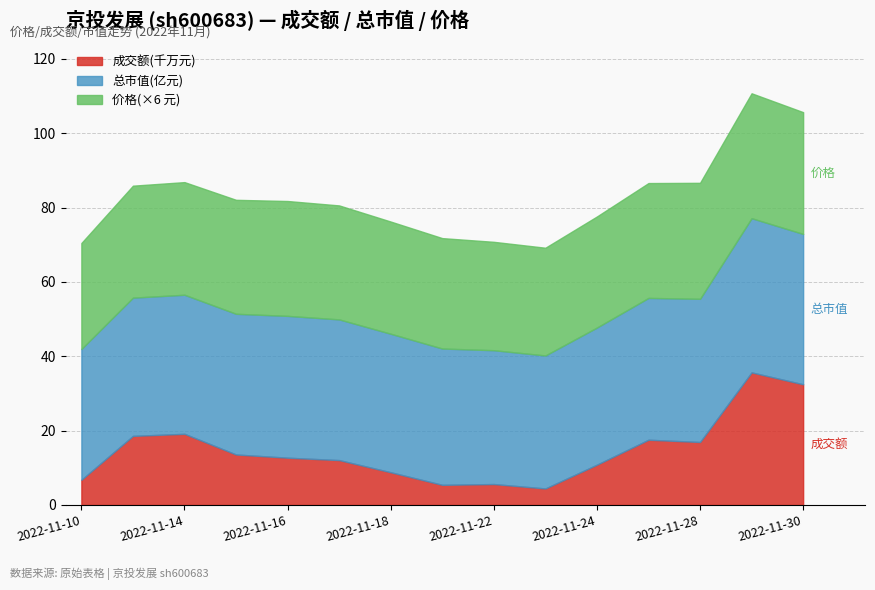

How many interior local valleys does the 成交额(万元) series have?

3